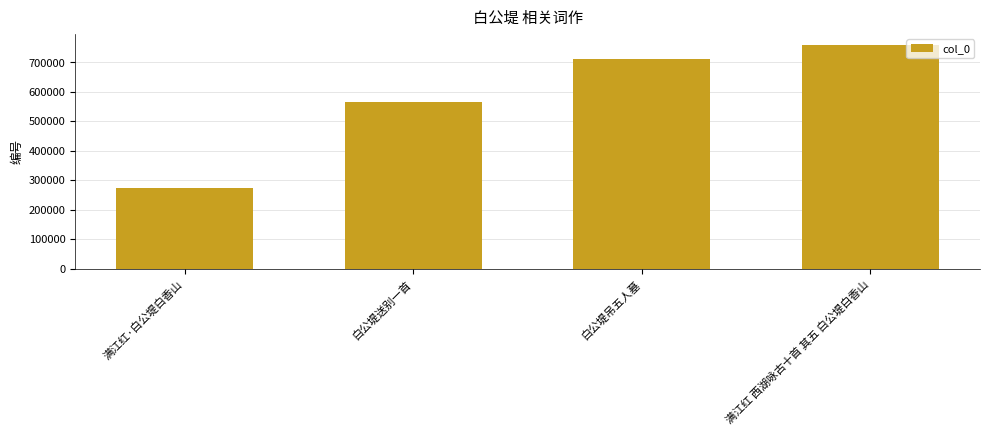

Reading left to right, what are all the values shown in this chart?

满江红·白公堤白香山=272633	白公堤送别一首=565814	白公堤吊五人墓=711103	满江红 西湖咏古十首 其五 白公堤白香山=758665